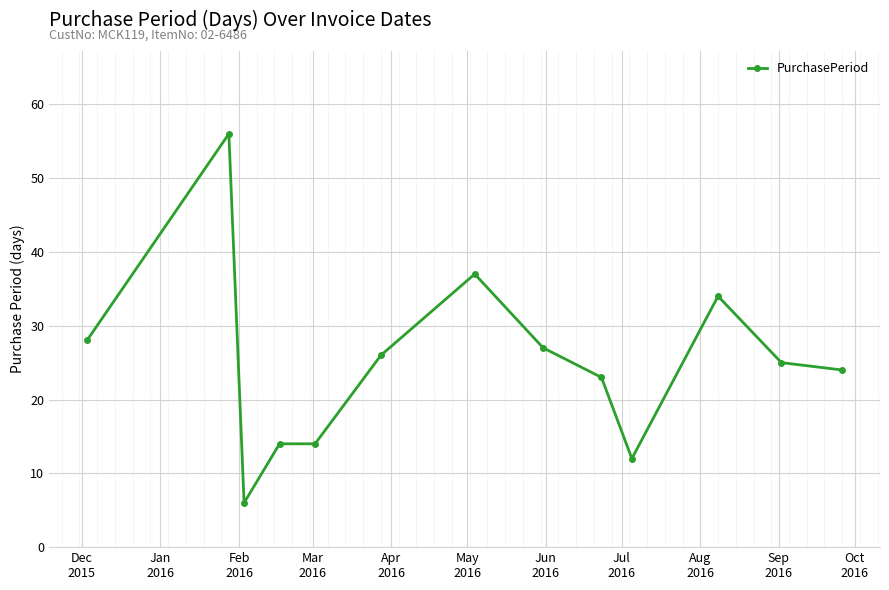

What is the minimum value shown in the chart?

6